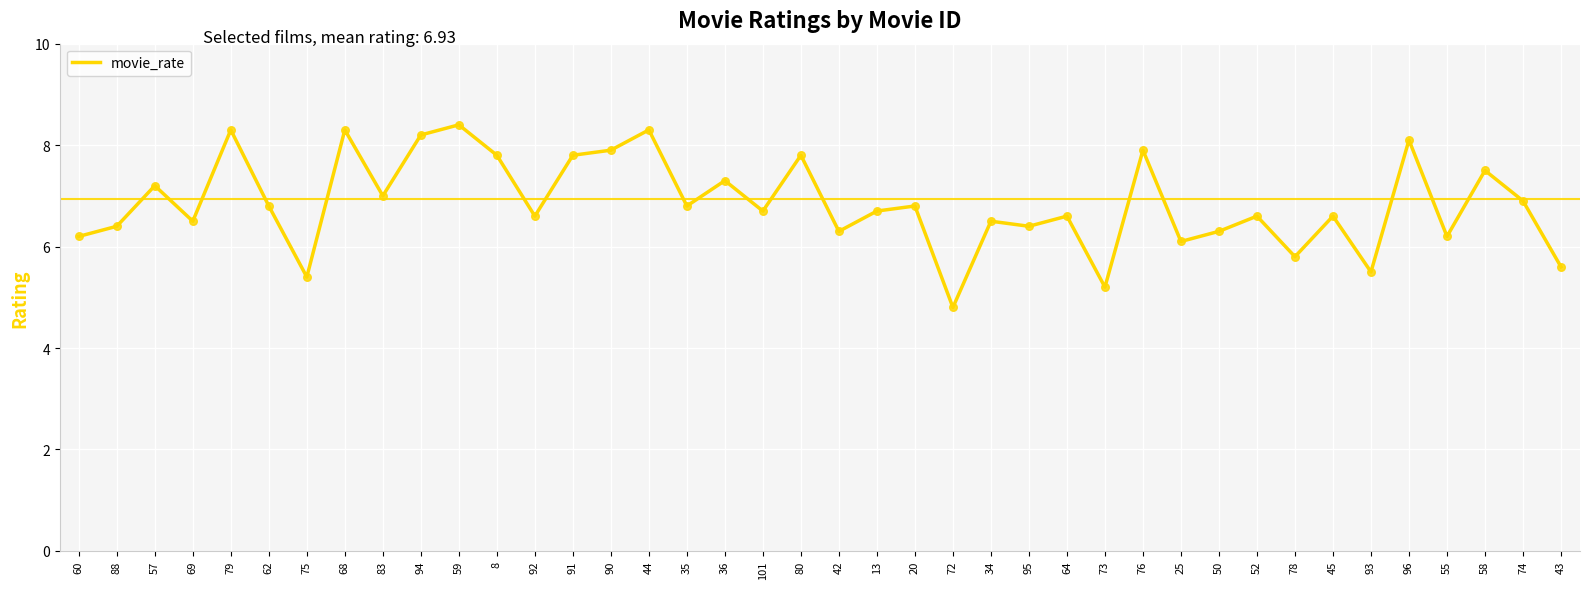

What is the change in value from 91 to 36?

-0.5